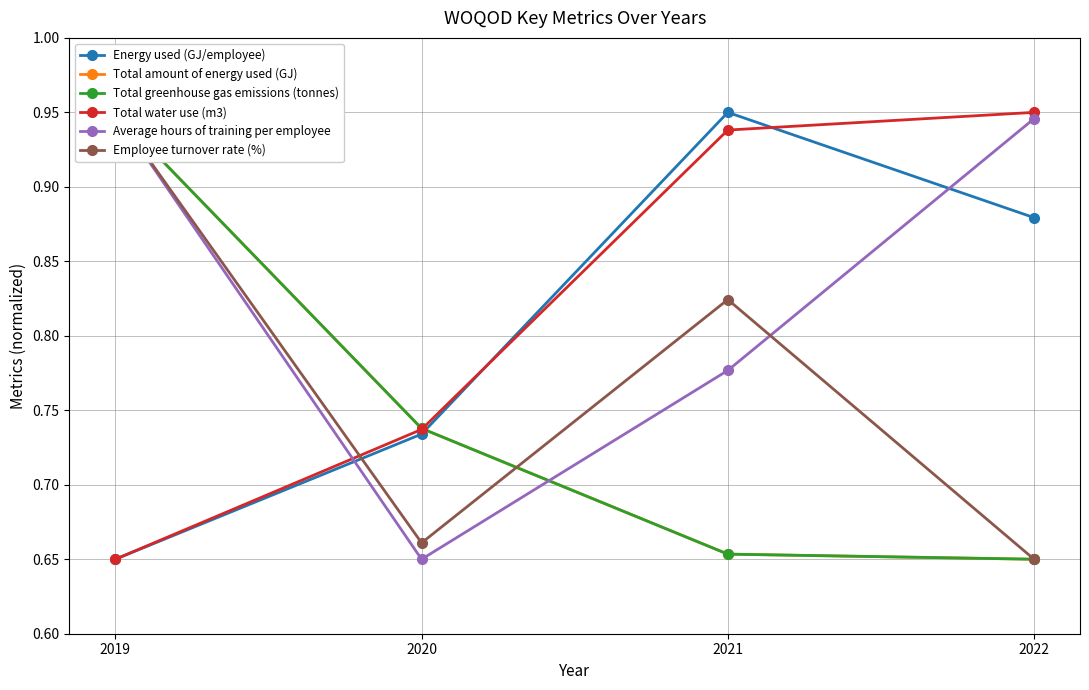

Is the value of Energy used (GJ/employee) at 2020 greater than the value of Average hours of training per employee at 2019?

No